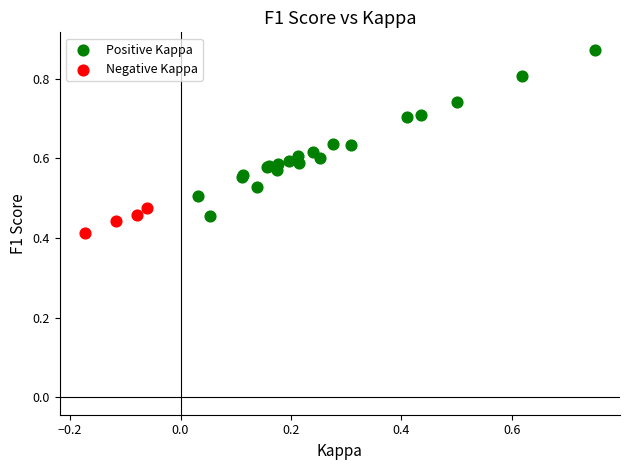

Which series contains the highest Y value?

Positive Kappa